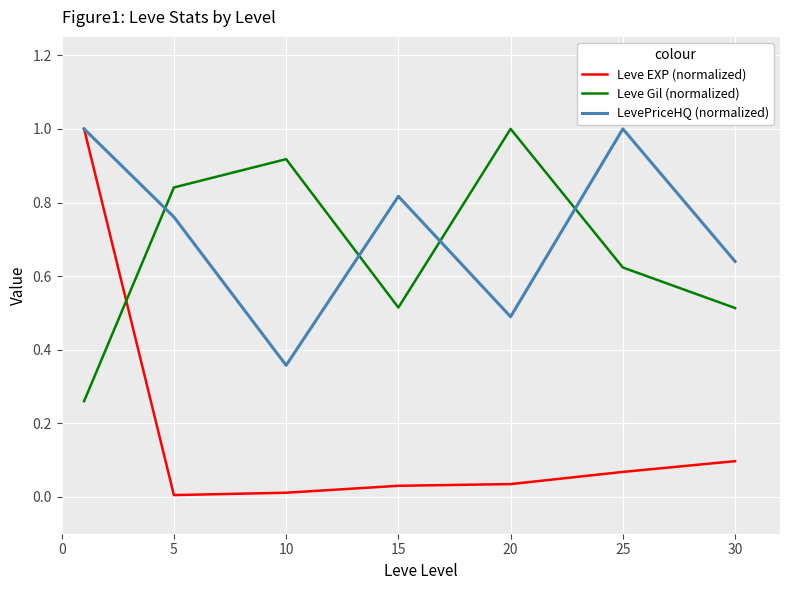

How many lines are shown in the chart?

3